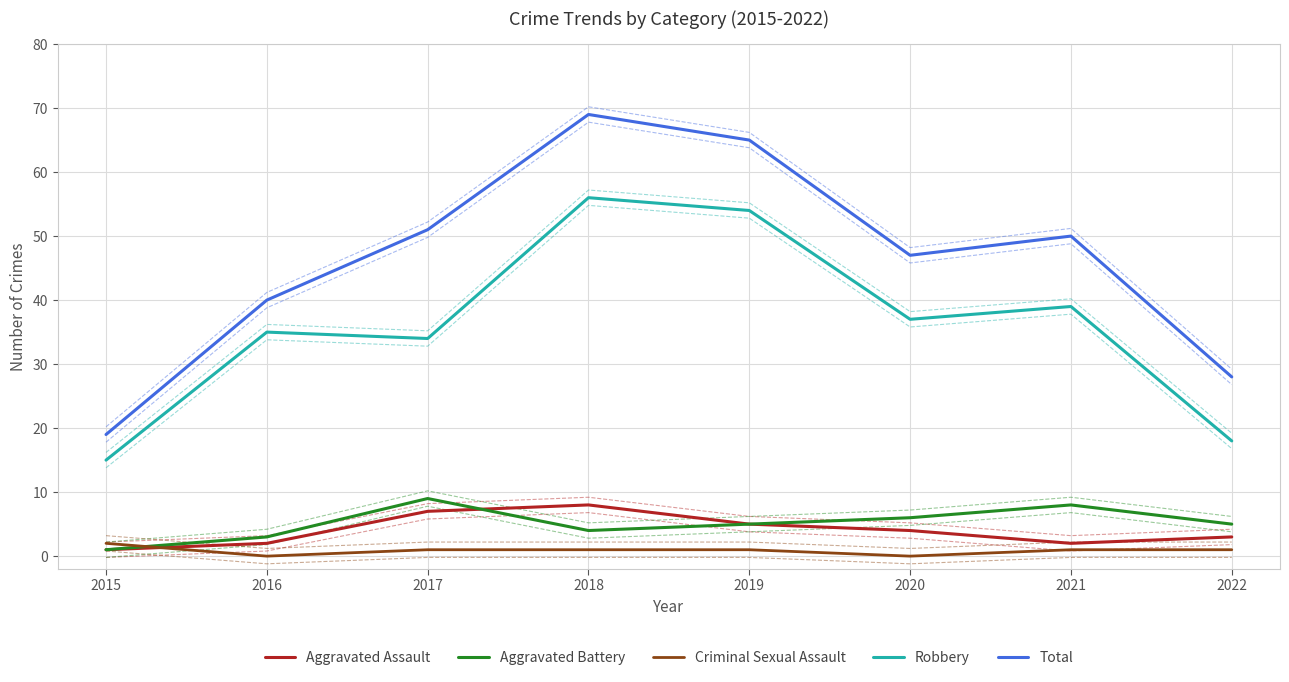

Between 2019 and 2021, which is larger?

2019